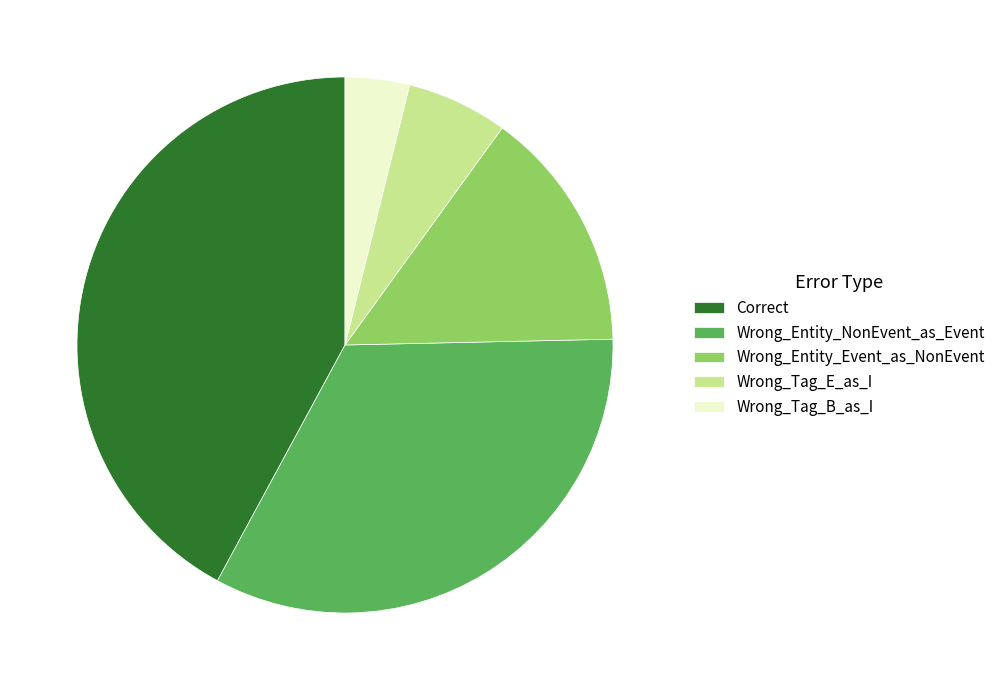

True or false: Wrong_Tag_B_as_I accounts for 4% of the total.

True